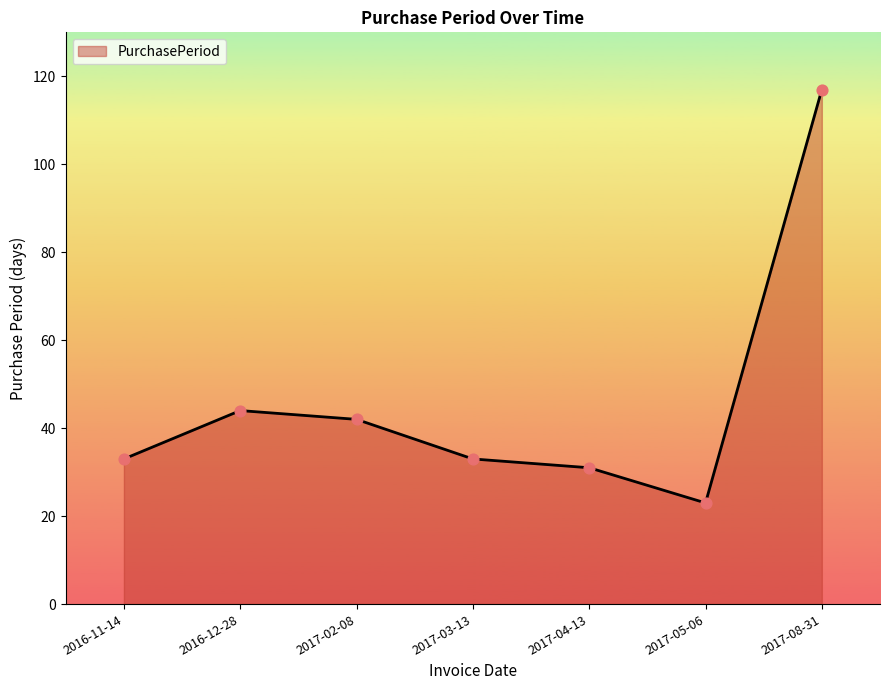

Approximately how many times larger is the value at 2017-04-13 compared to 2017-03-13?

0.9